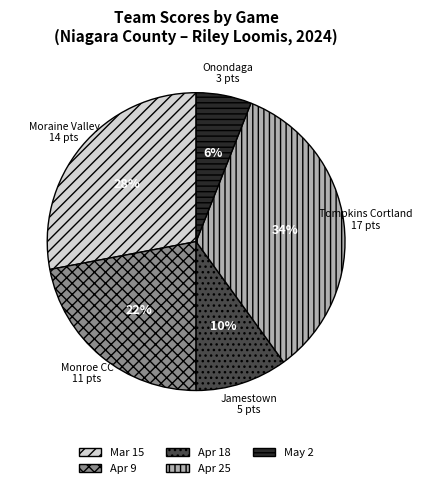

Is there a majority slice in this chart?

No